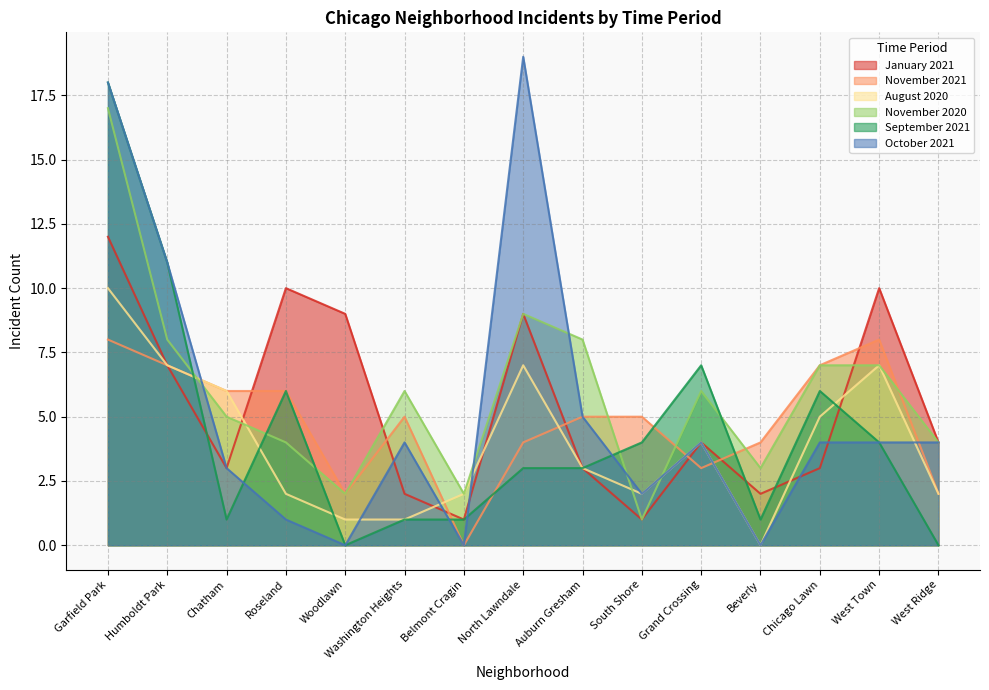

What is the highest value of the January 2021 series?

12